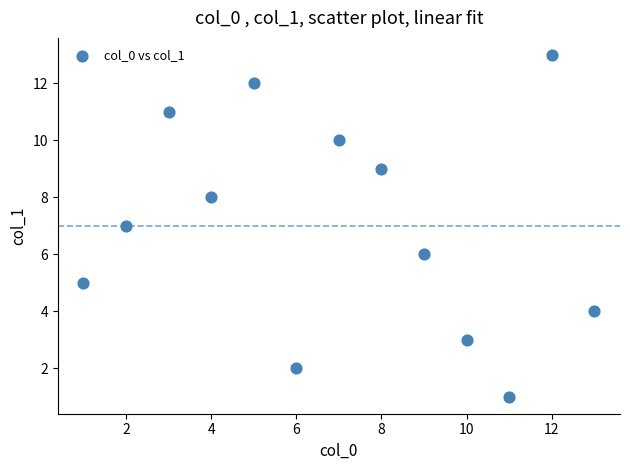

What is the range of Y values (max minus min)?

12